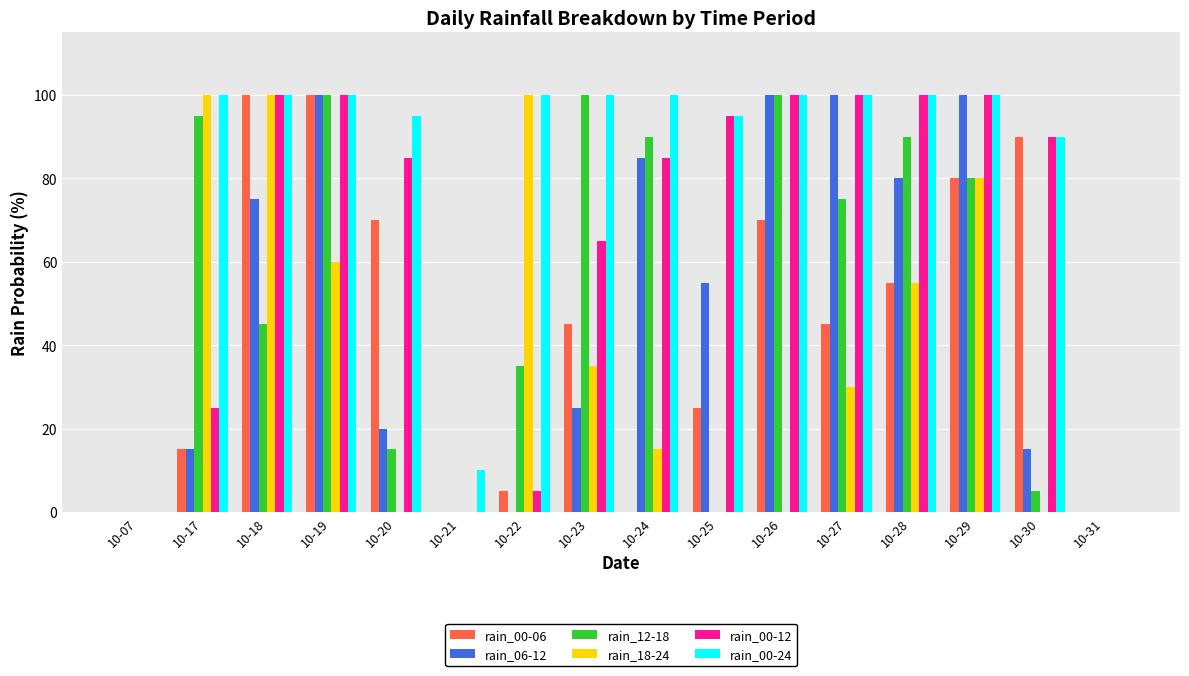

What is the sum of all rain_18-24 values?

575